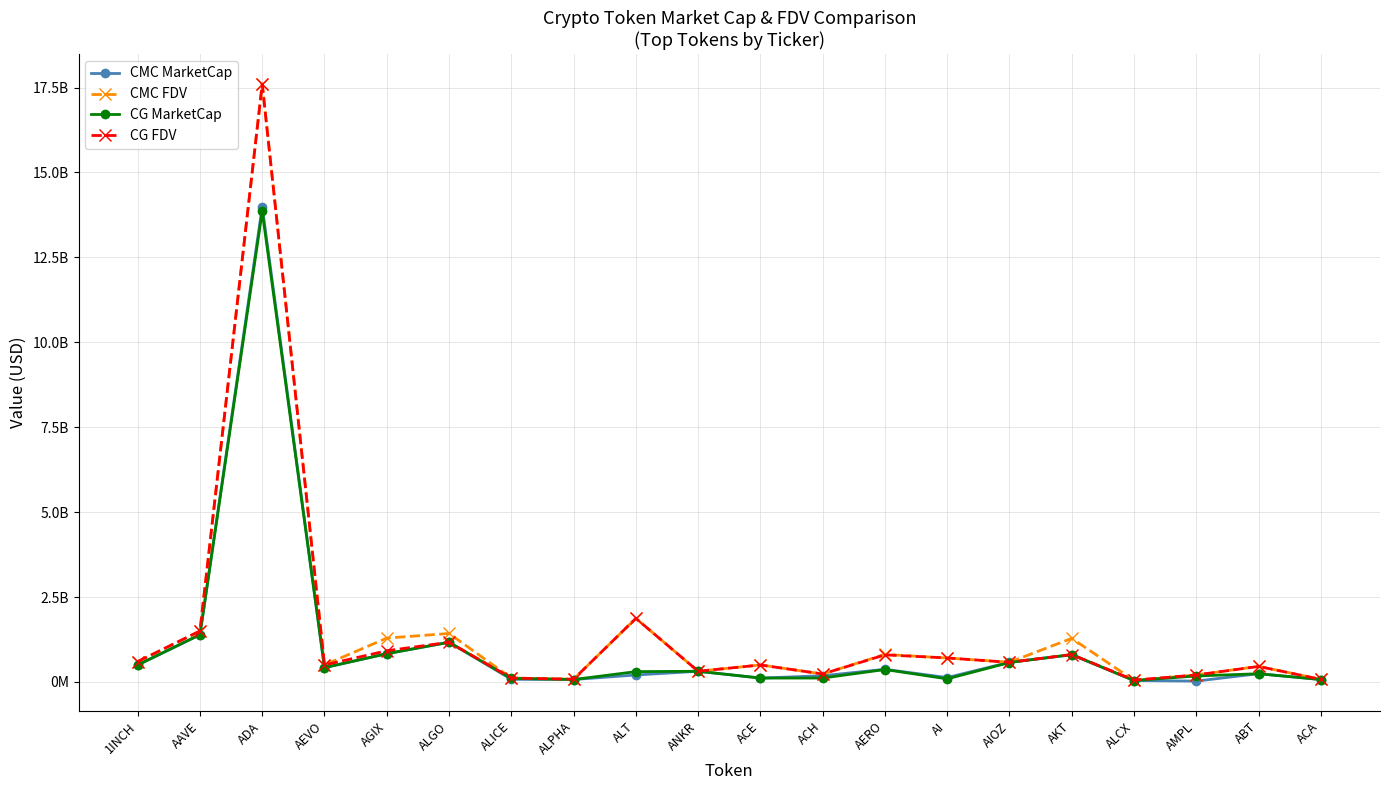

True or false: CMC FDV has a value of 81892280.7 at ALPHA.

True